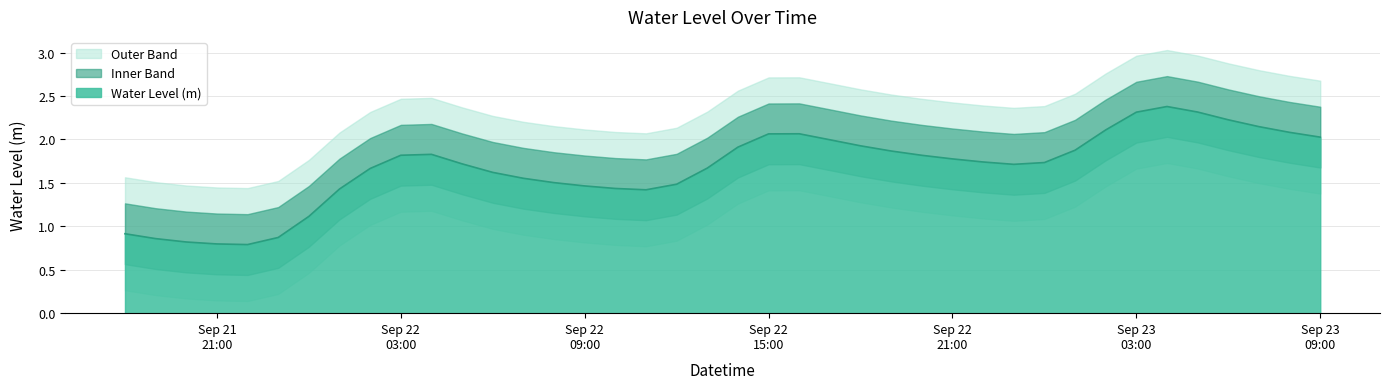

What is the change in value from 2024-09-21 18:00:00 to 2024-09-23 08:00:00?

+1.2